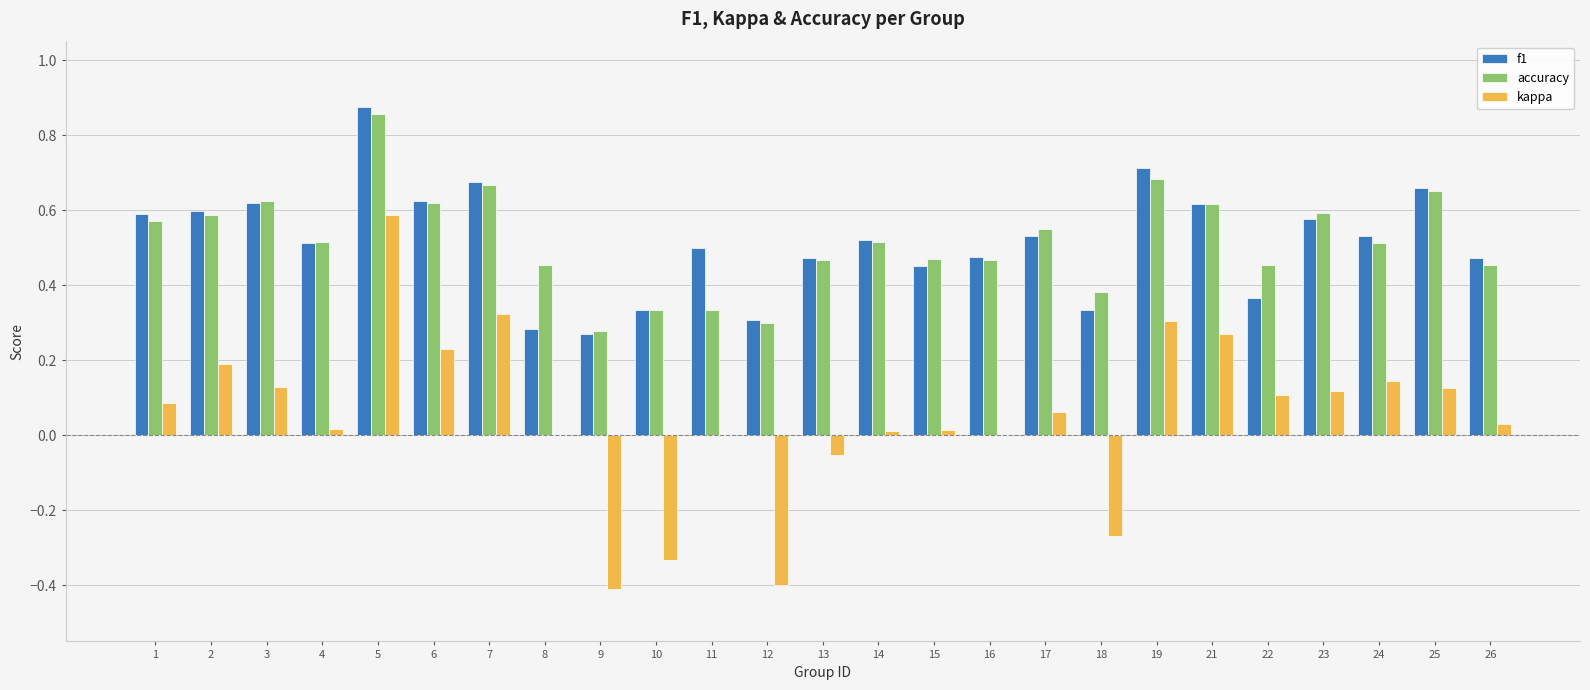

Which series changed the most between 10 and 13?

kappa